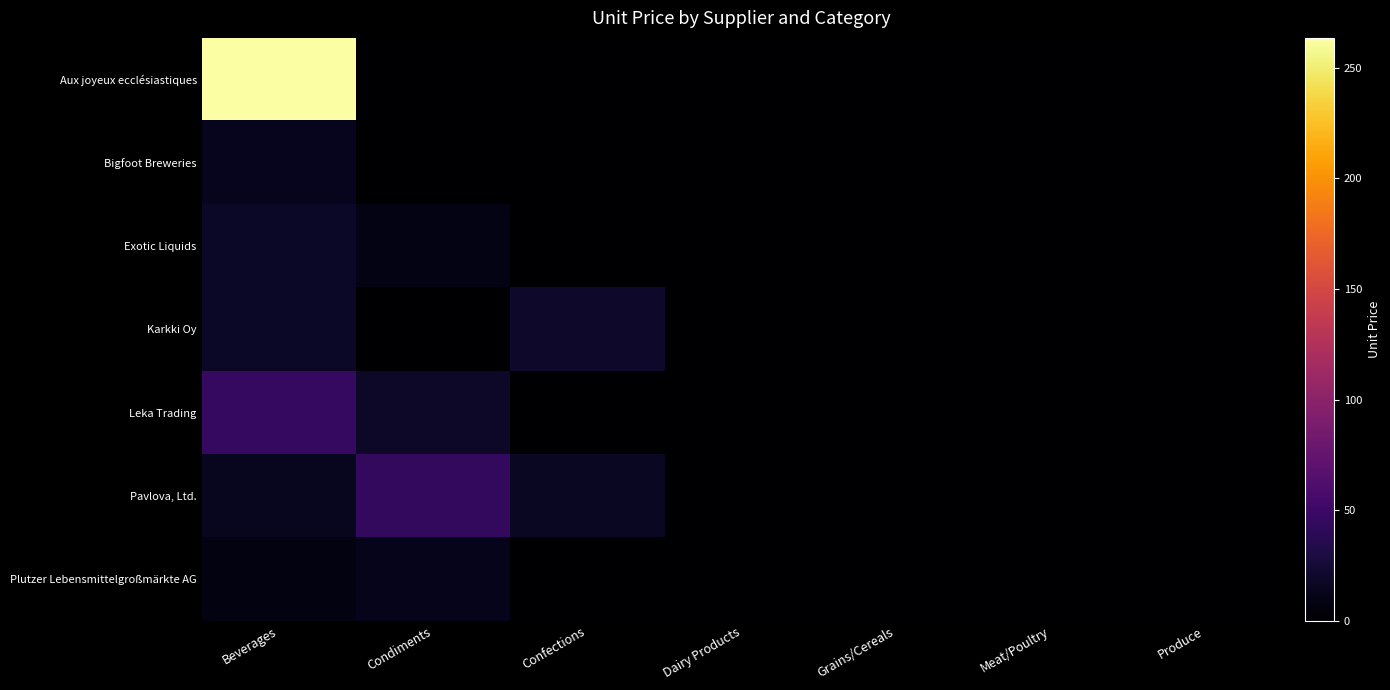

Count the number of categories in the chart.

7